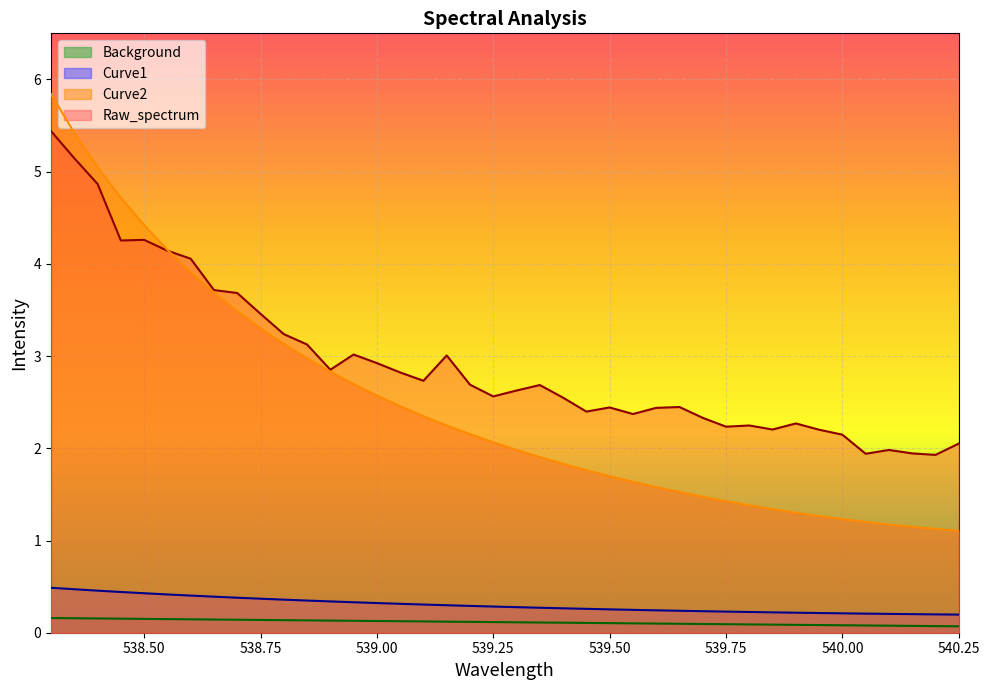

What is the value of the Background point at the 16th from the left?

0.1